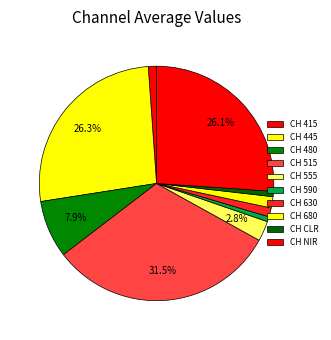

Approximately how many times larger is the value at CH 555 compared to CH 680?

1.8